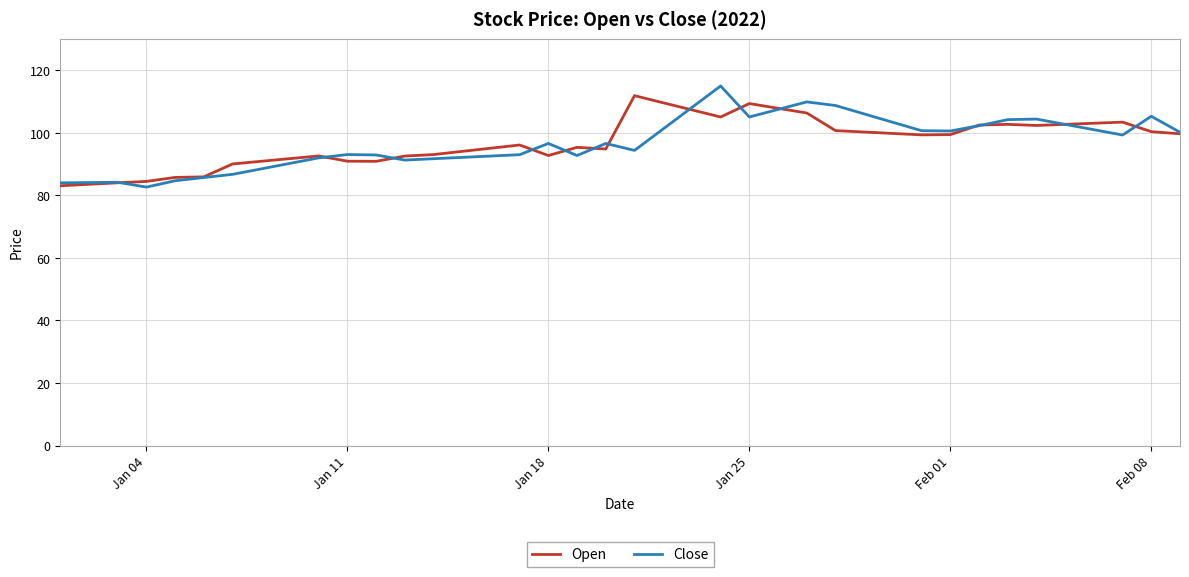

What is the minimum value for Open?

83.1